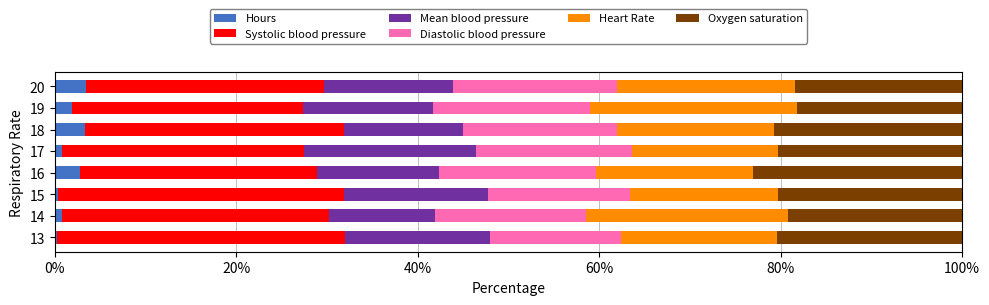

What are all the series names shown in the legend?

Hours, Systolic blood pressure, Mean blood pressure, Diastolic blood pressure, Heart Rate, Oxygen saturation